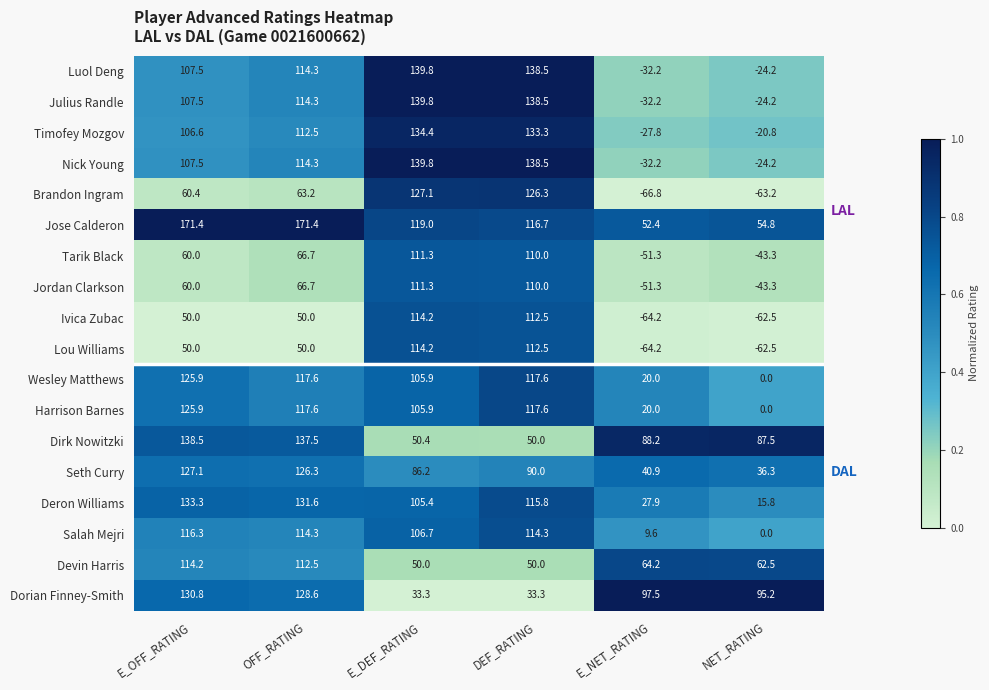

At which category is the sum across all series the highest?

DEF_RATING